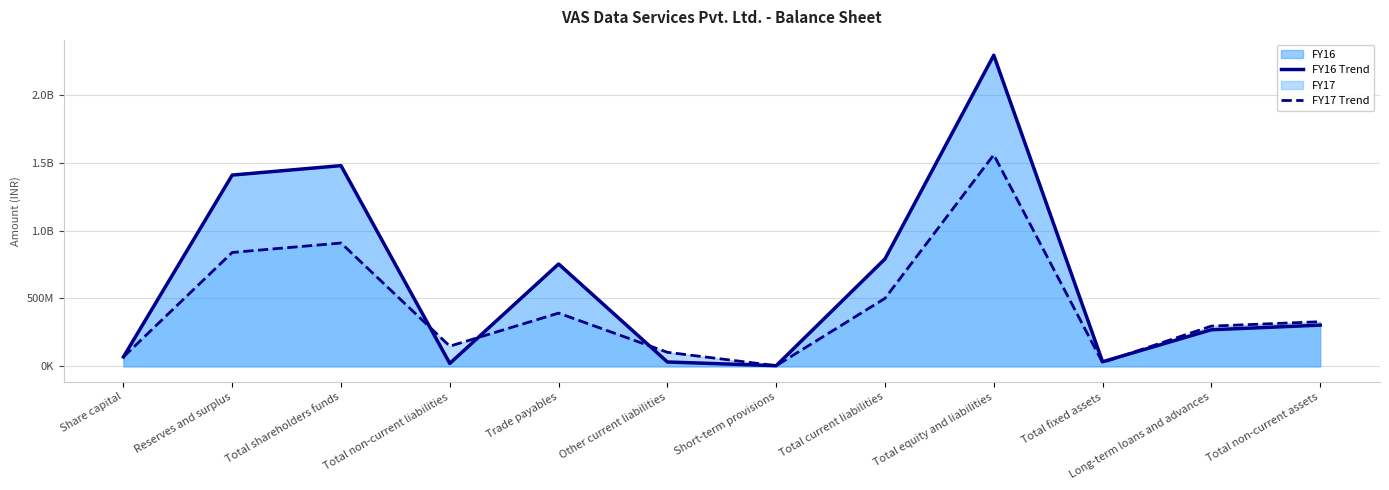

Is the value of FY17 Trend at Trade payables greater than the value of FY16 Trend at Other current liabilities?

Yes